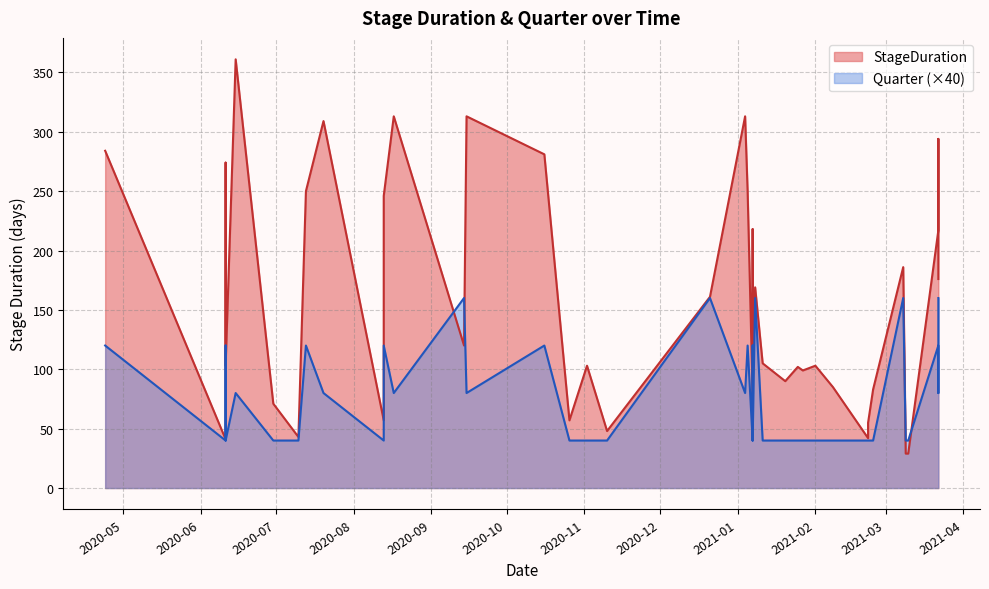

Which series has the largest total across all categories?

StageDuration